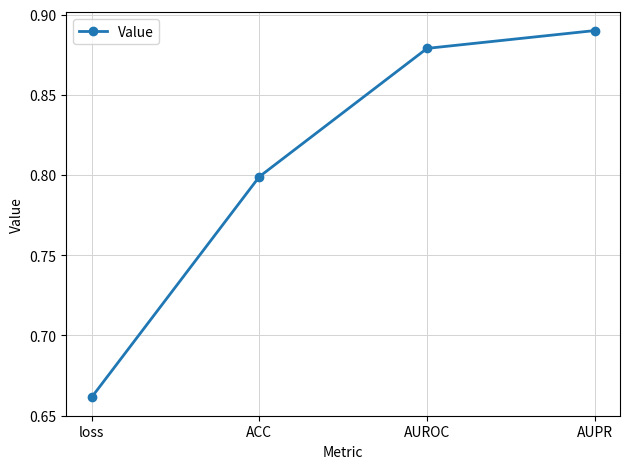

The chart shows a value of 1.2 at AUROC. True or false?

False